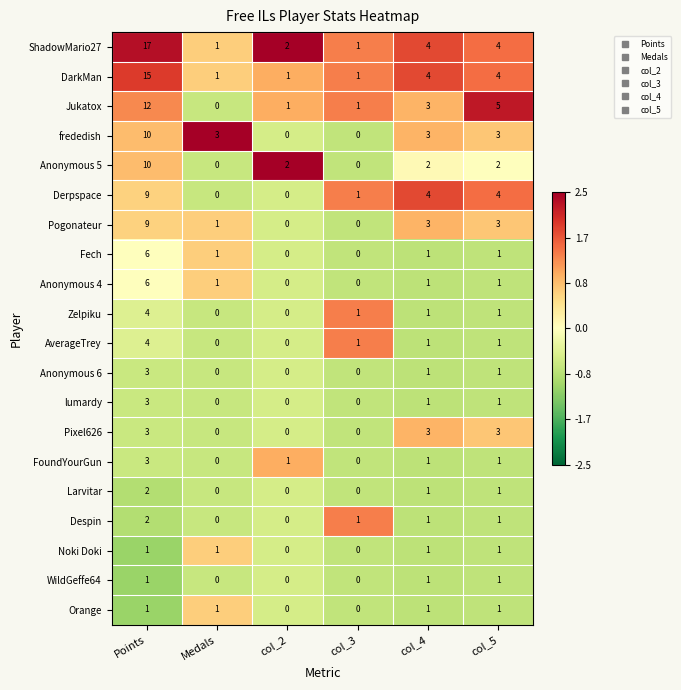

The value of Fech at col_2 is 2. True or false?

False